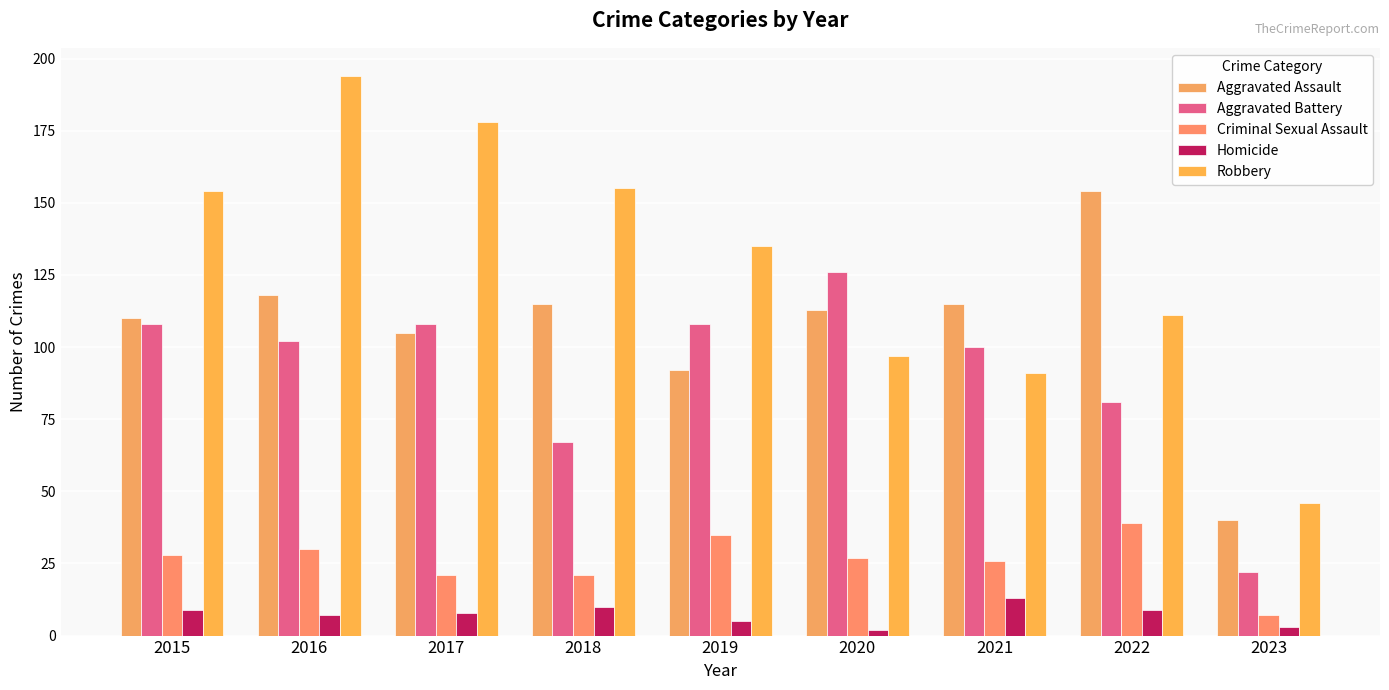

True or false: Homicide has a value of 9 at 2015.

True